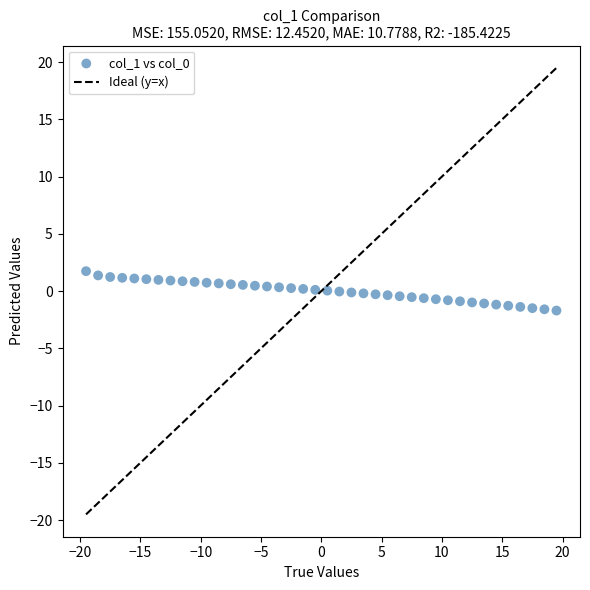

What is the range of Y values (max minus min)?

3.4